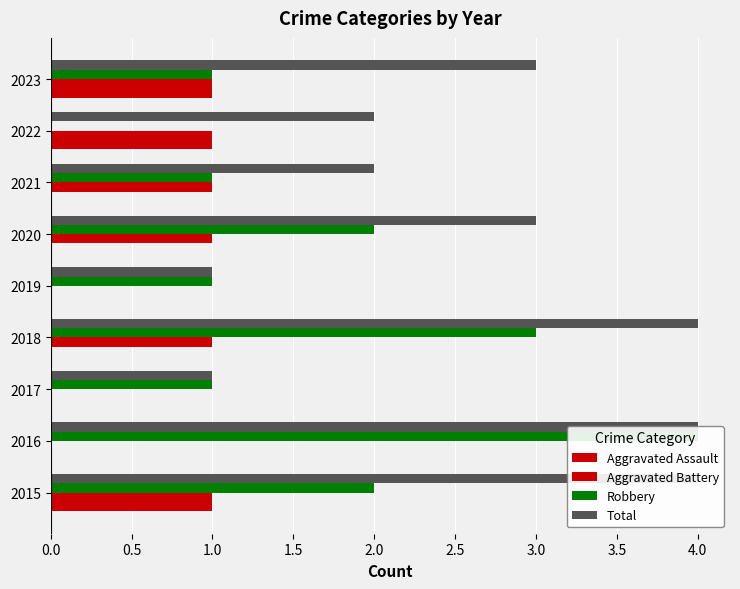

What is the maximum value for Total?

4